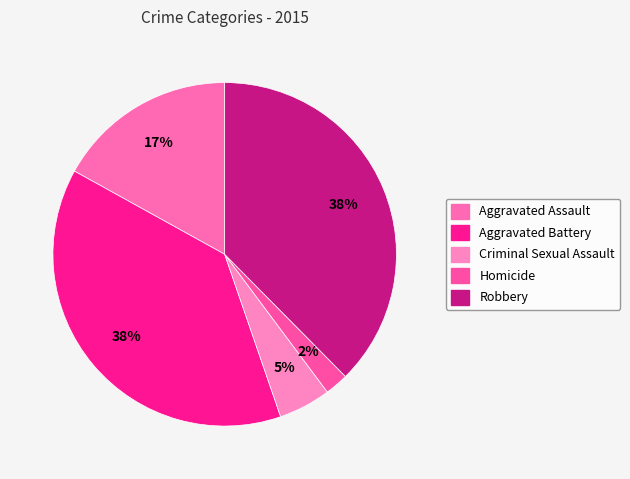

Count the number of slices in the pie.

5